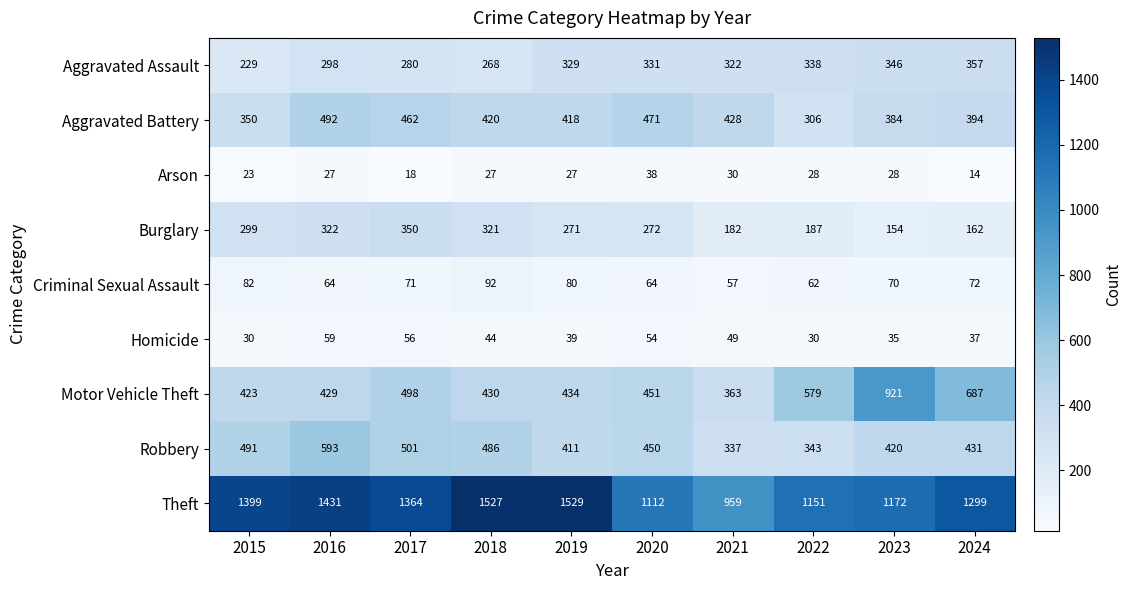

Count the number of categories in the chart.

10